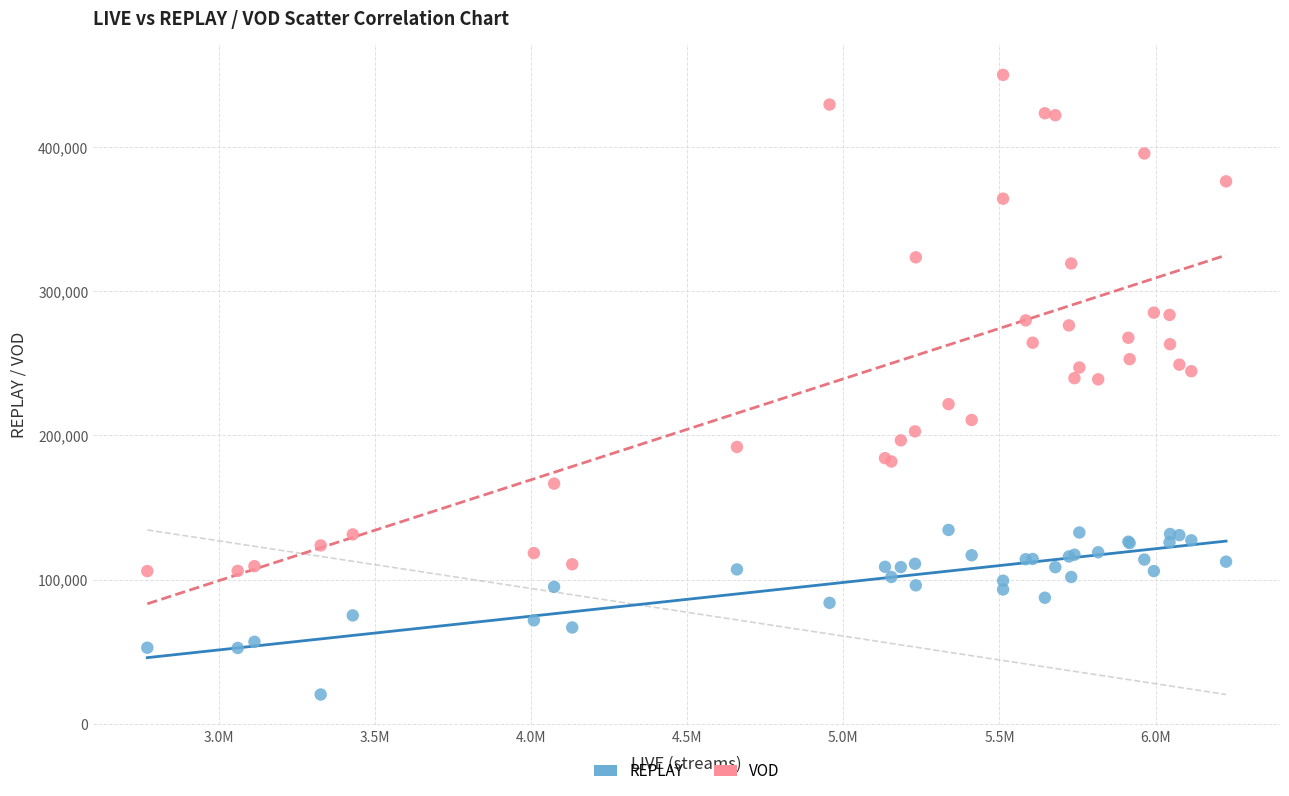

What are all the series names shown in the legend?

REPLAY, VOD